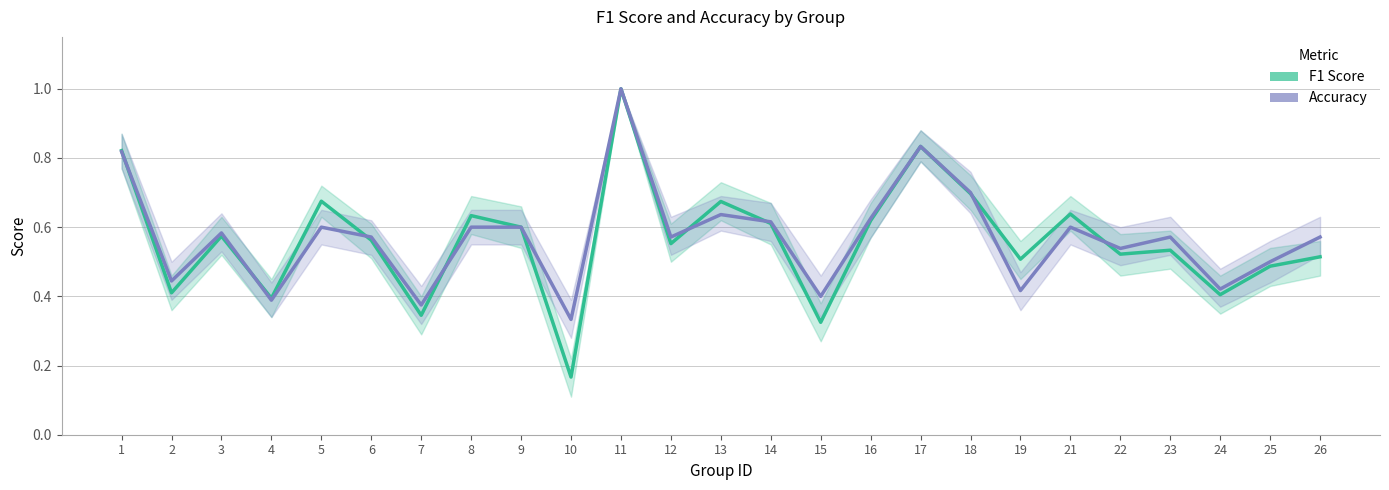

Which series ends up on top after the final intersection of F1 Score and Accuracy?

Accuracy